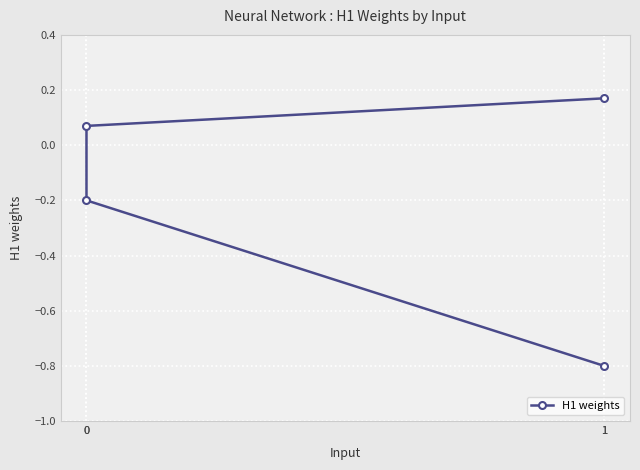

What is the label of the 4th point from the left?

1